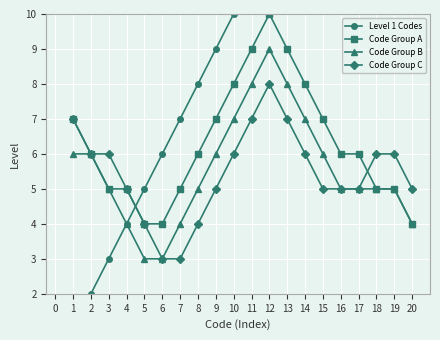

Which series changed the most between 2 and 17?

Level 1 Codes